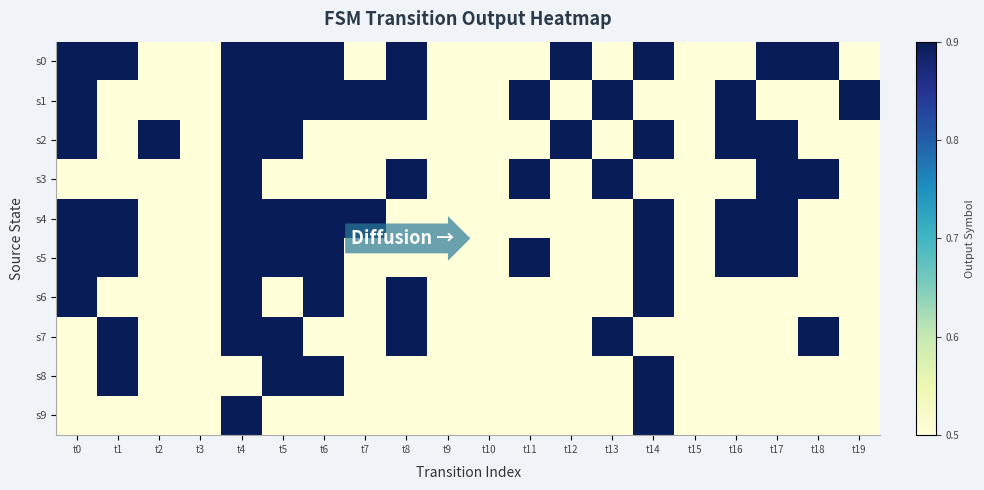

Between t7 and t14, which is larger?

t14